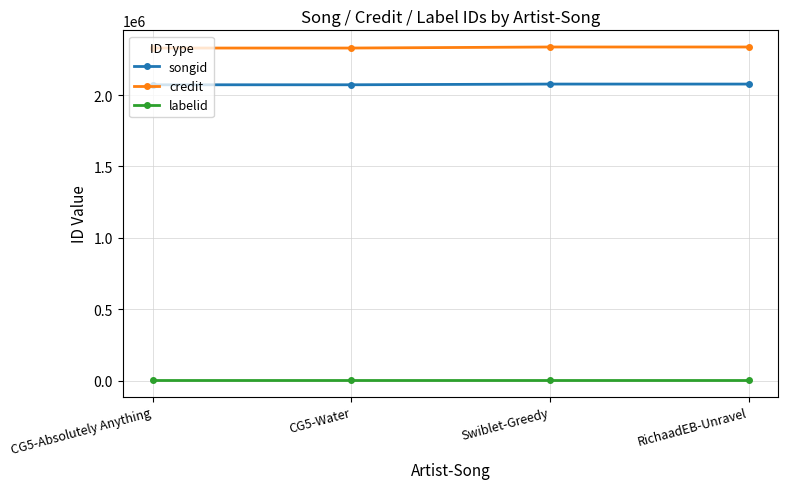

True or false: credit and songid intersect in this chart.

False